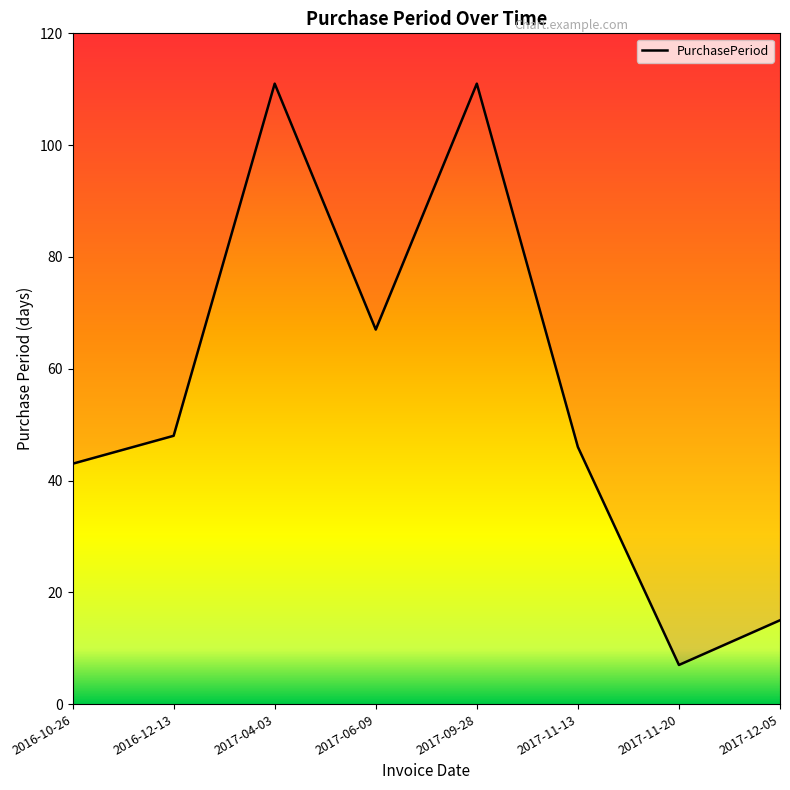

What is the sum of the values at 2017-11-13 and 2017-04-03?

157